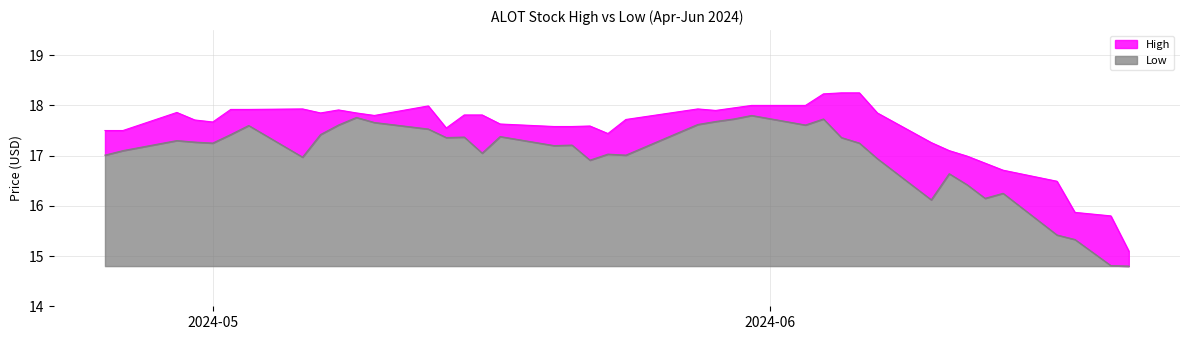

True or false: High and Low cross at least once.

False